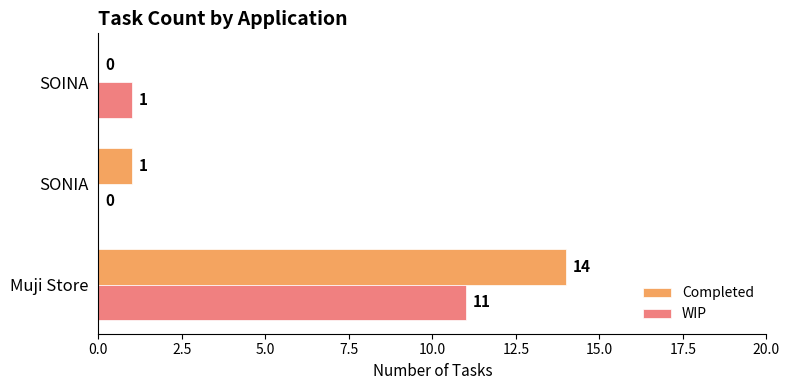

Is it true that WIP equals 0 at SONIA?

True